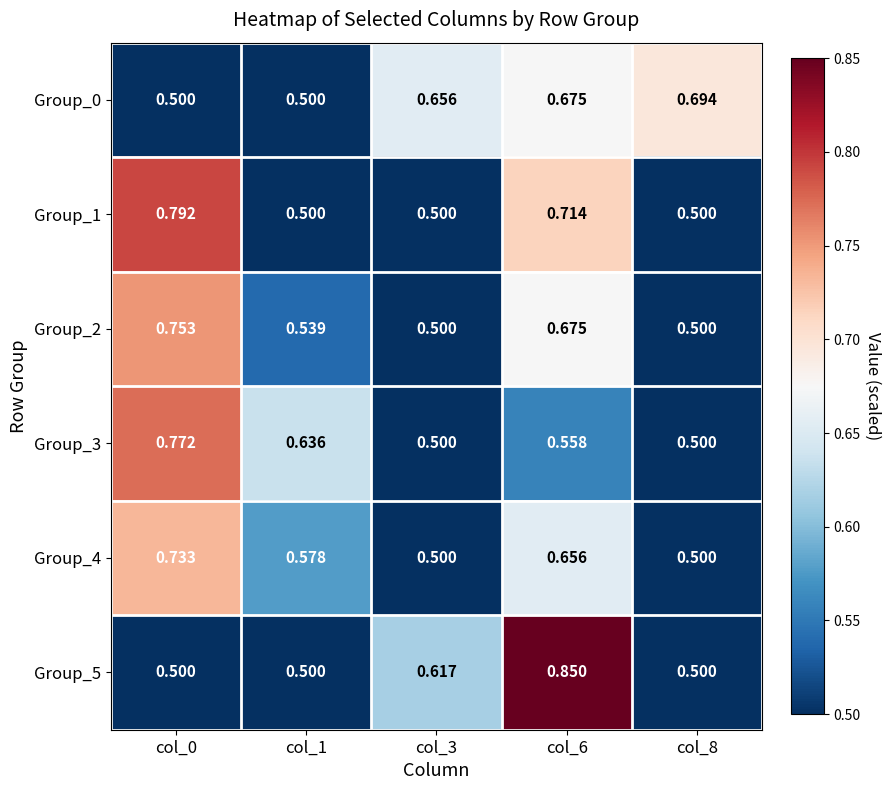

Is the value of Group_5 at col_8 greater than the value of Group_0 at col_8?

No